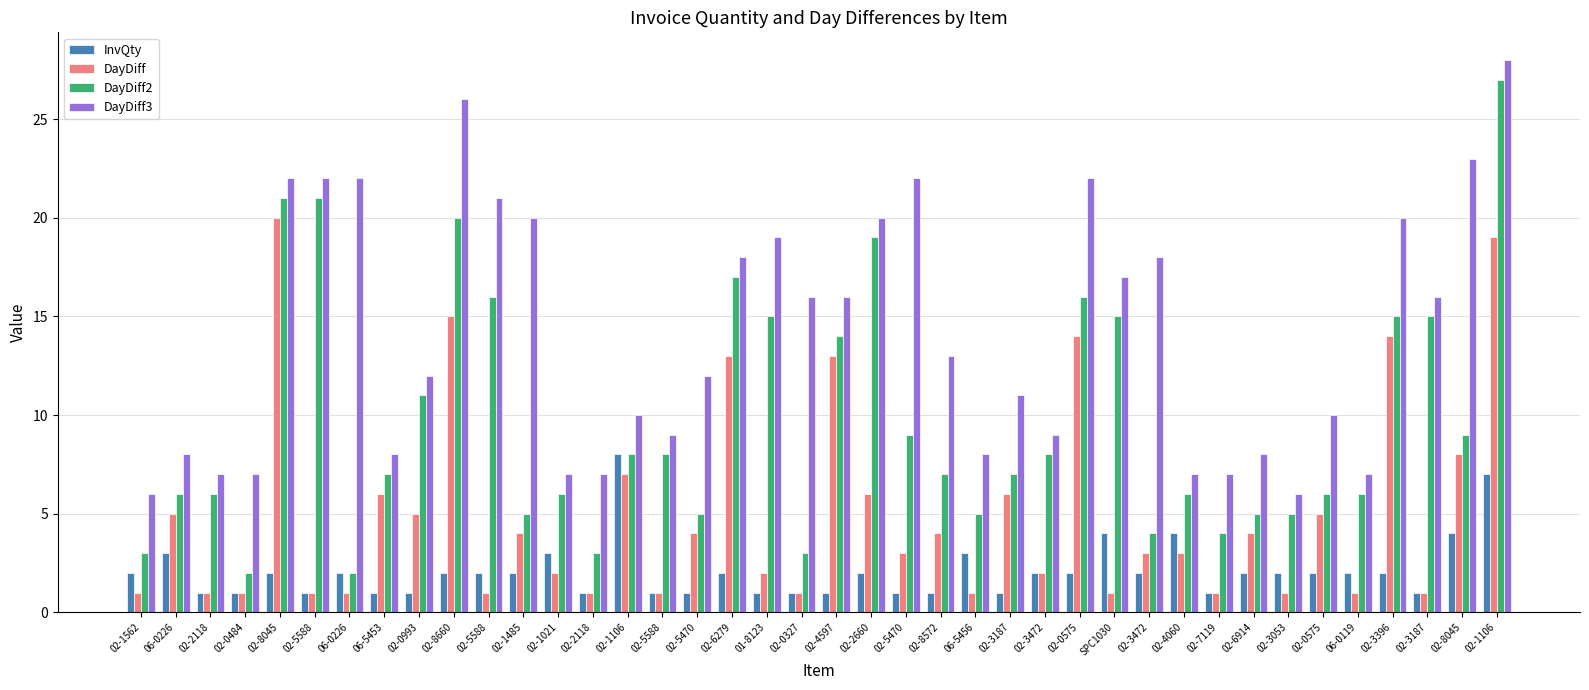

Reading left to right, extract all data points from this chart.

InvQty: 2	3	1	1	2	1	2	1	1	2	2	2	3	1	8	1	1	2	1	1	1	2	1	1	3	1	2	2	4	2	4	1	2	2	2	2	2	1	4	7
DayDiff: 1	5	1	1	20	1	1	6	5	15	1	4	2	1	7	1	4	13	2	1	13	6	3	4	1	6	2	14	1	3	3	1	4	1	5	1	14	1	8	19
DayDiff2: 3	6	6	2	21	21	2	7	11	20	16	5	6	3	8	8	5	17	15	3	14	19	9	7	5	7	8	16	15	4	6	4	5	5	6	6	15	15	9	27
DayDiff3: 6	8	7	7	22	22	22	8	12	26	21	20	7	7	10	9	12	18	19	16	16	20	22	13	8	11	9	22	17	18	7	7	8	6	10	7	20	16	23	28